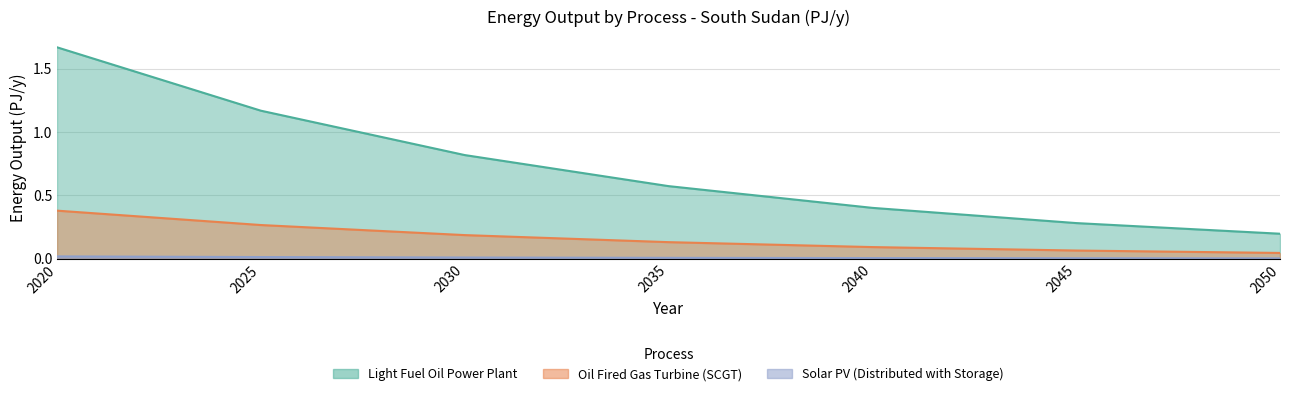

True or false: Oil Fired Gas Turbine (SCGT) and Light Fuel Oil Power Plant cross at least once.

False